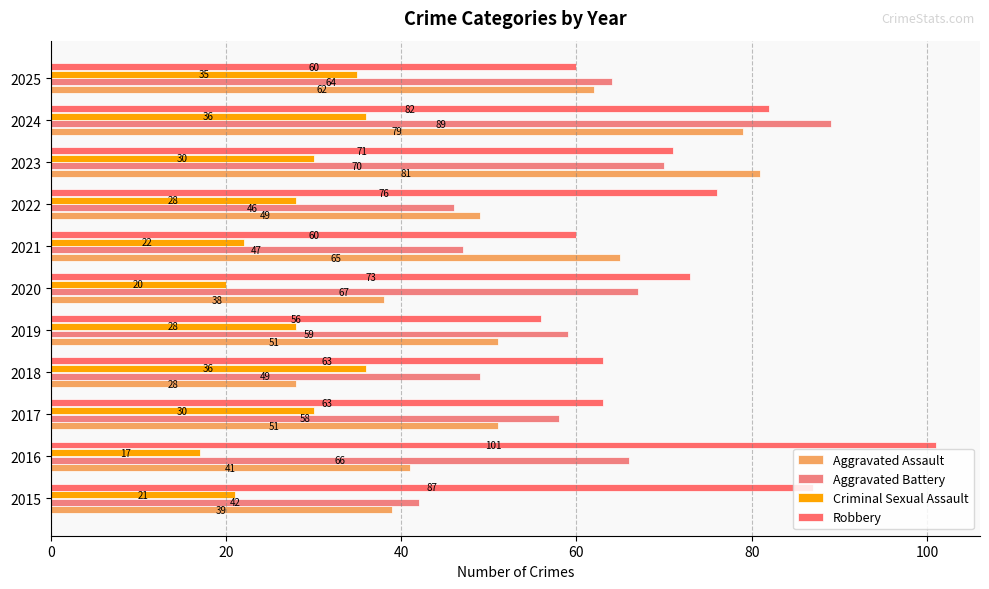

What is the greatest value displayed?

101